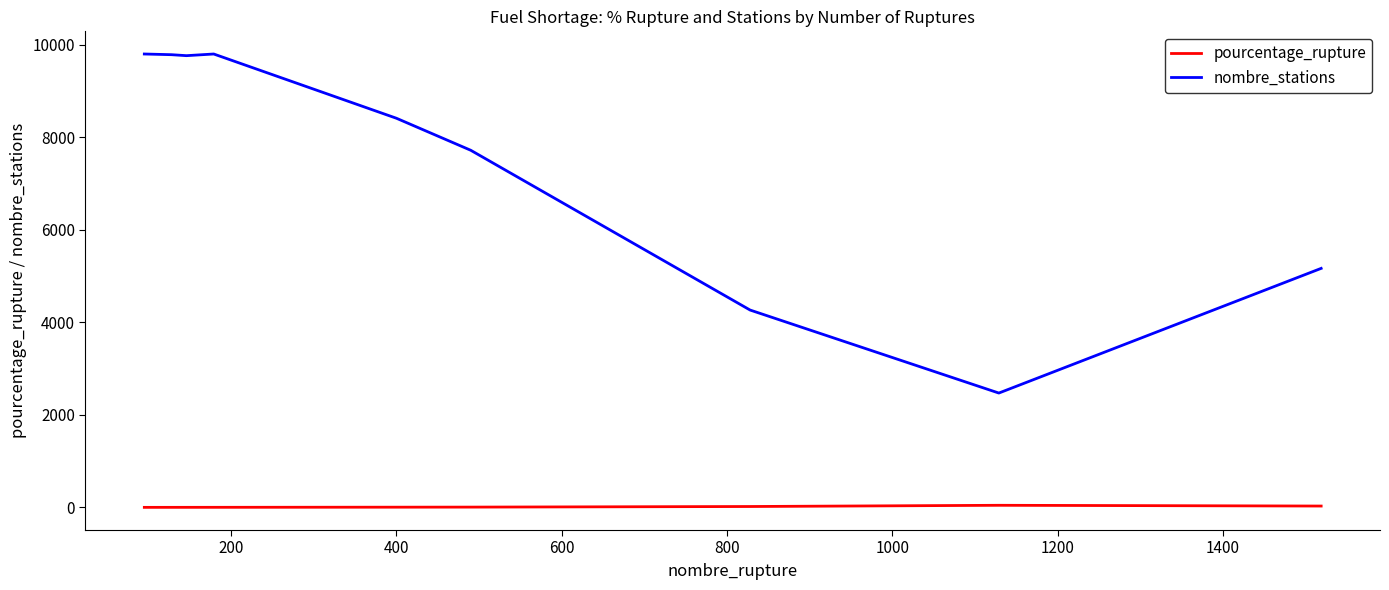

What is the maximum value shown in the chart?

9805.0